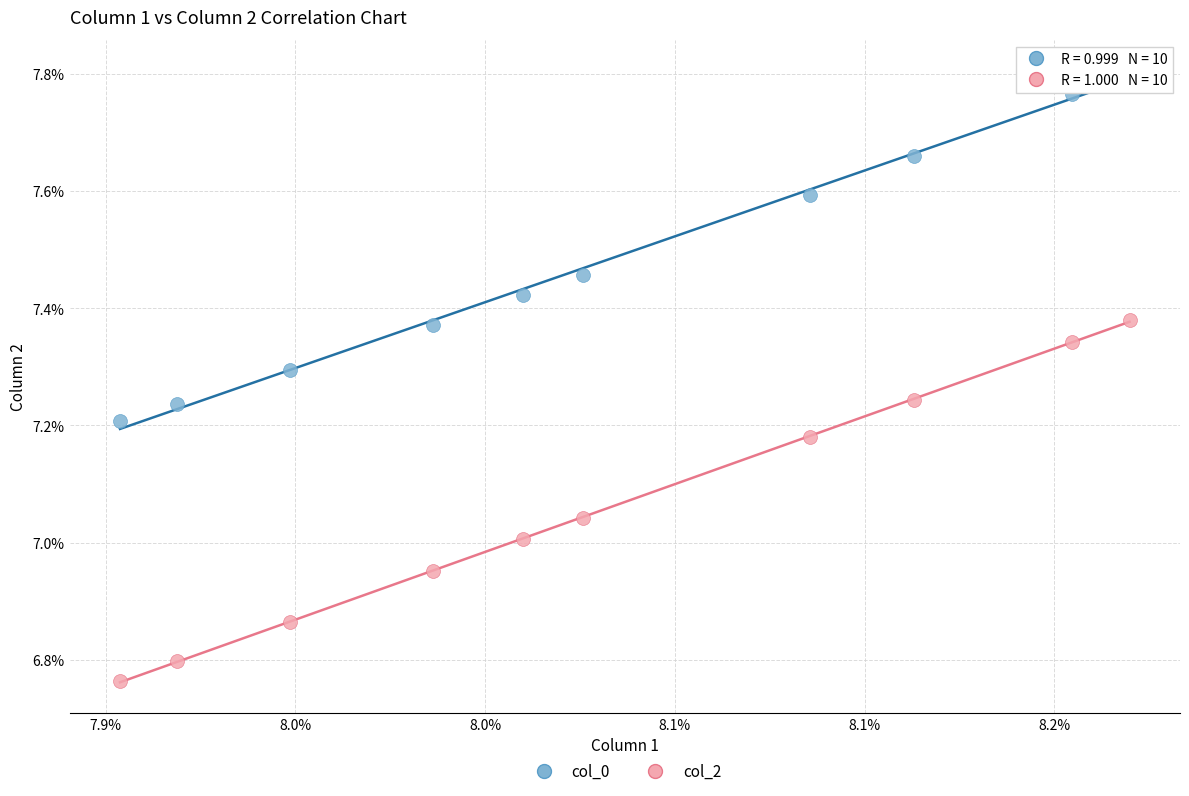

Which series reaches the minimum Y coordinate?

col_2